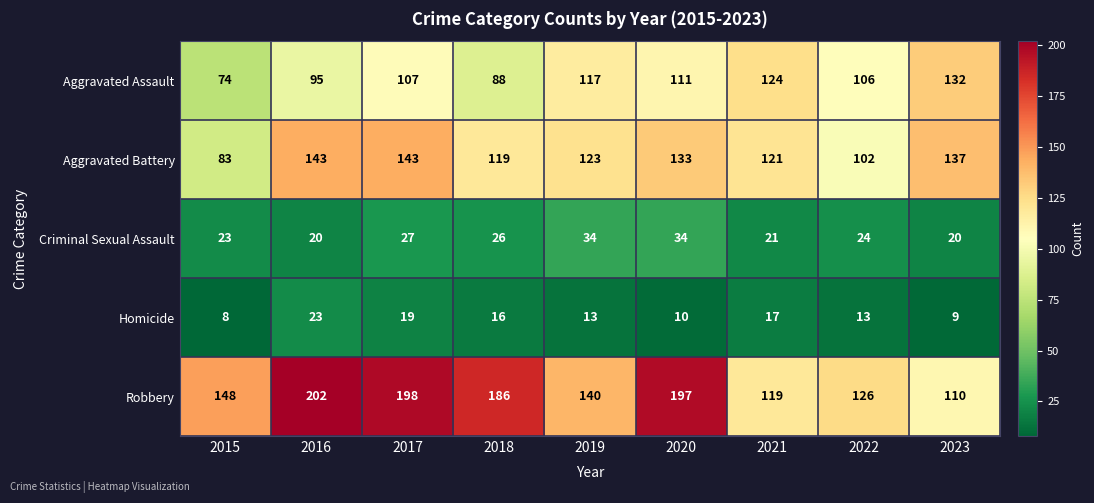

What is the highest value of the Aggravated Assault series?

132